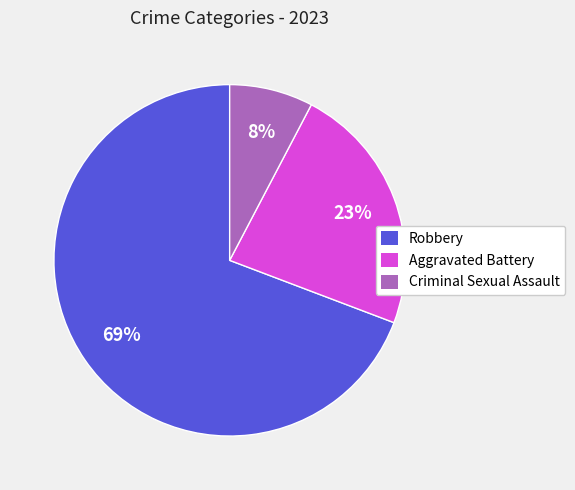

The Criminal Sexual Assault slice represents 1% of the pie. True or false?

False